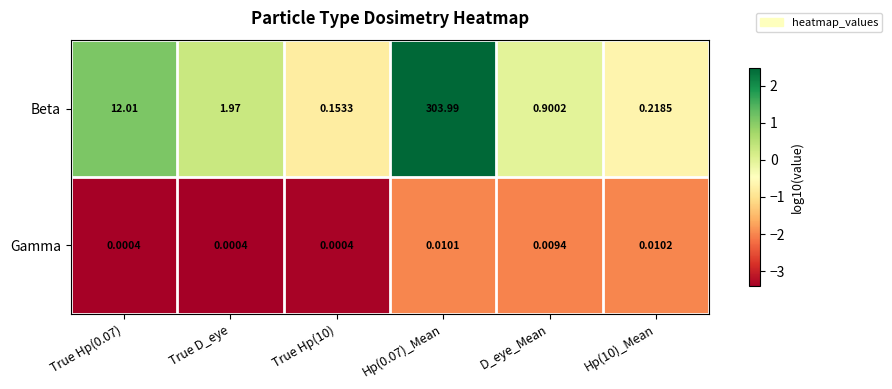

Is the value of Beta at True D_eye greater than the value of Gamma at True Hp(10)?

Yes